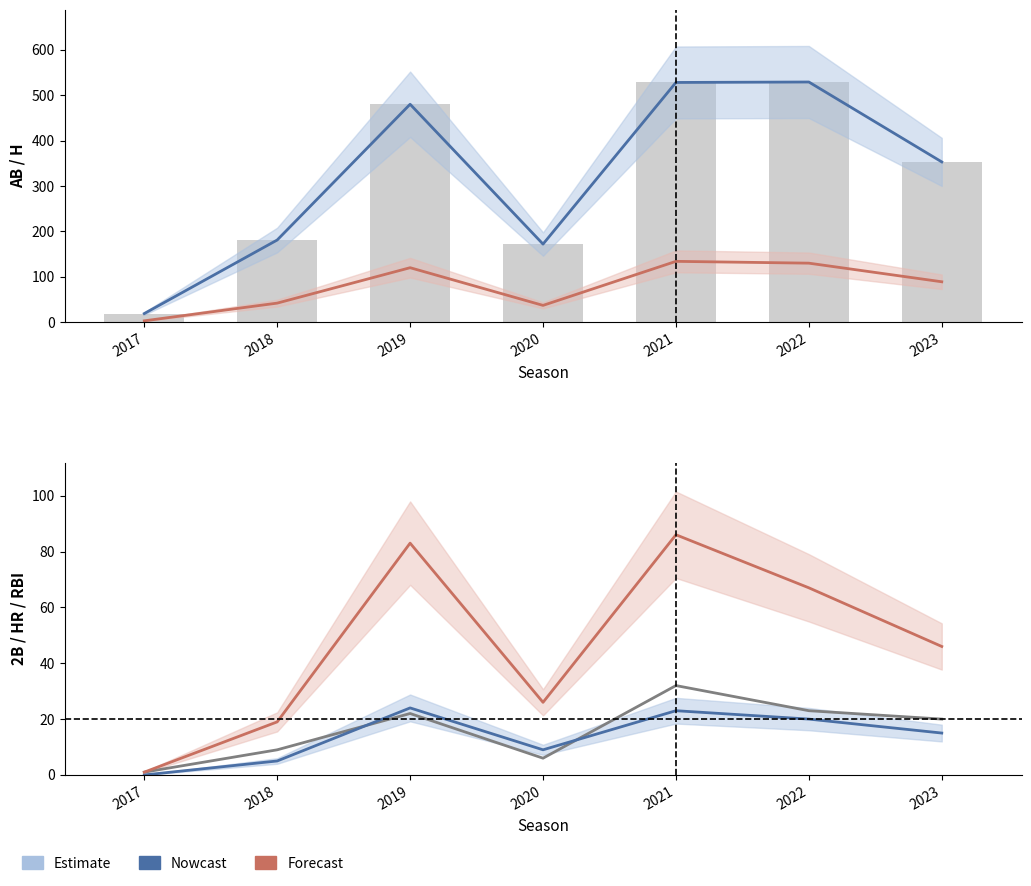

What is the average value of the 2b series?

16